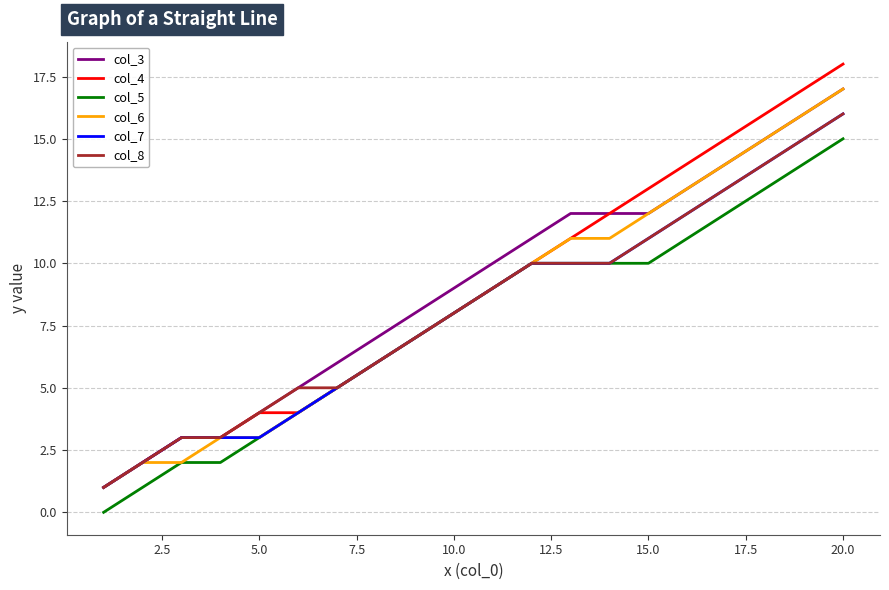

What is the maximum value shown in the chart?

18